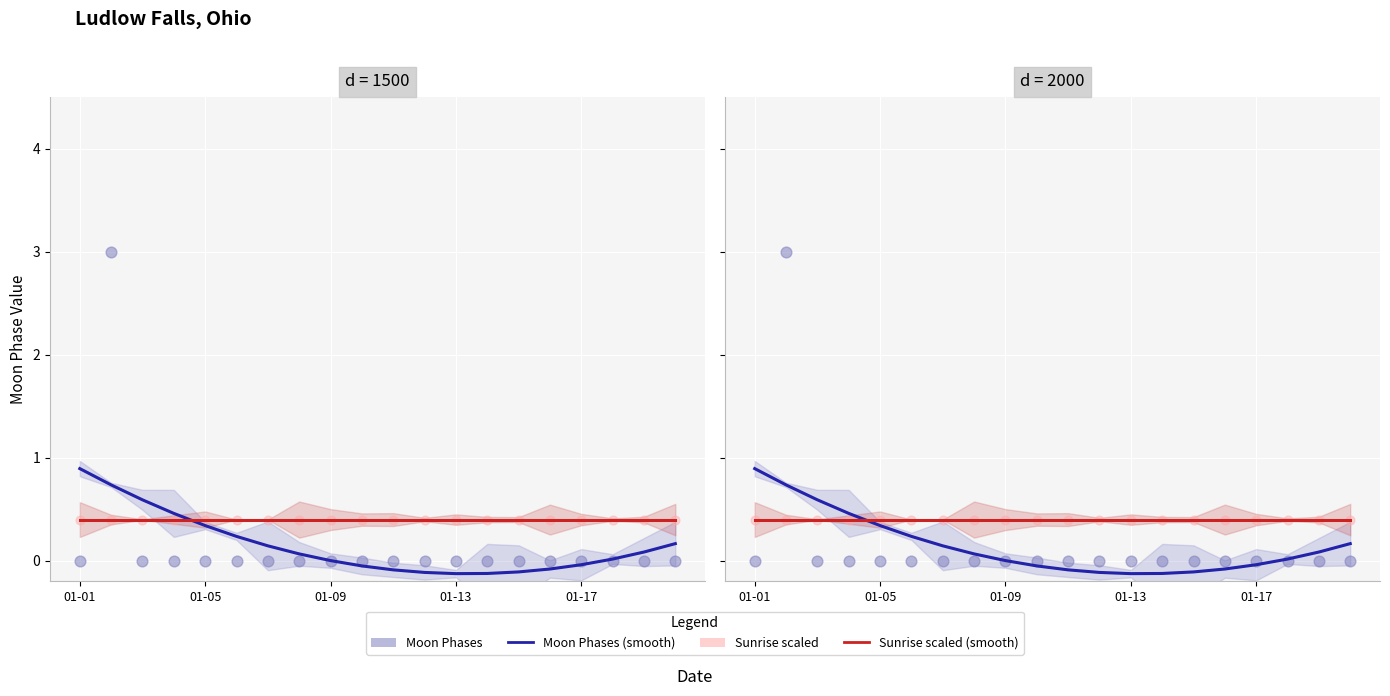

Which series contains the lowest Y value?

Moon Phases (smooth)